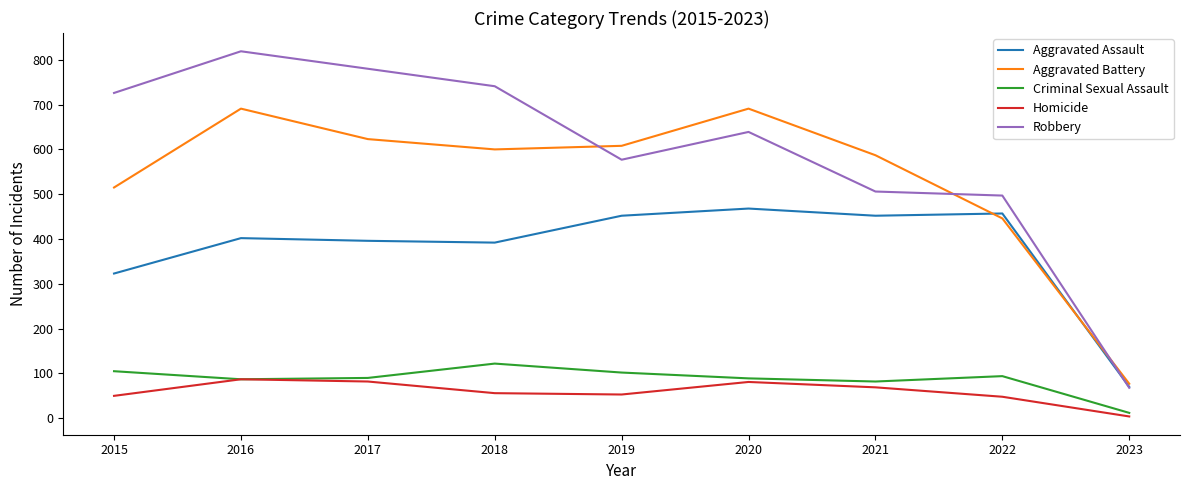

Is this an area chart (filled region under the line)?

No